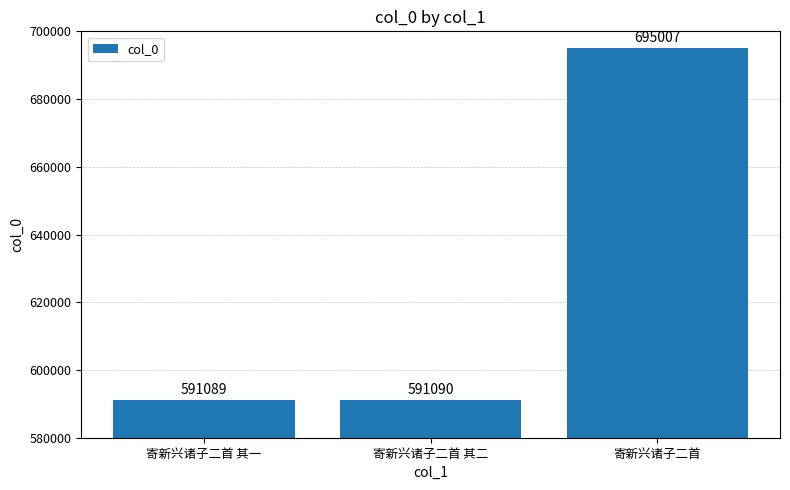

What is the difference between the second highest and minimum values?

1